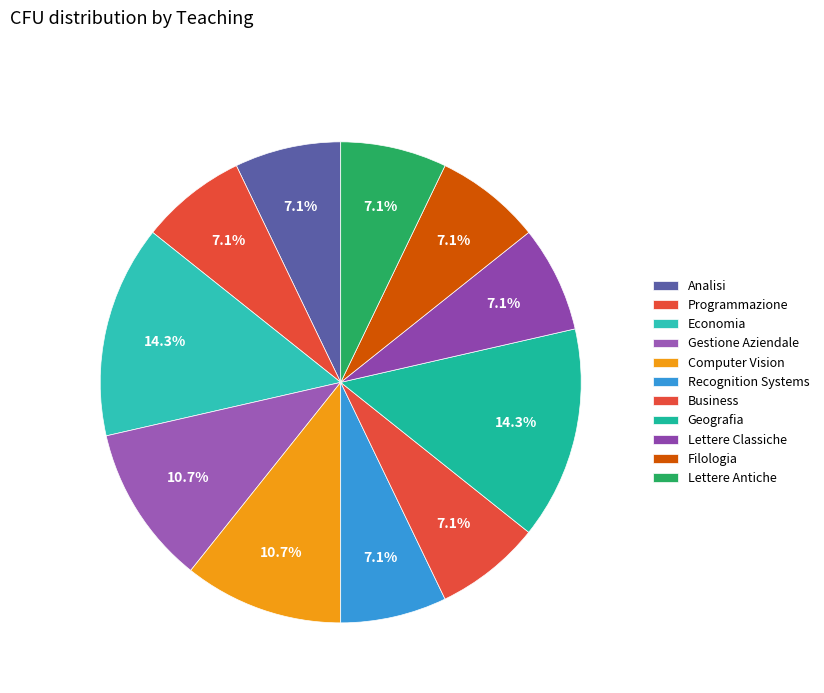

How many slices are in this pie chart?

11